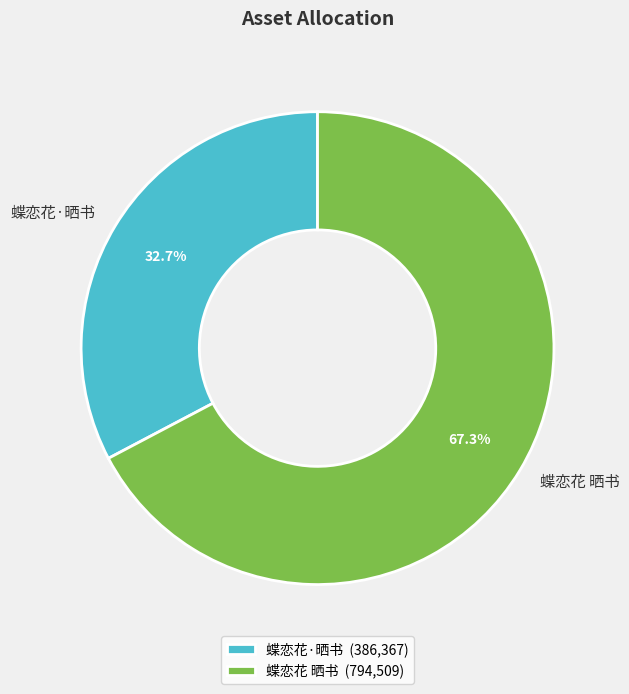

Combined, what portion of the pie is 蝶恋花·晒书 and 蝶恋花 晒书?

100.0%